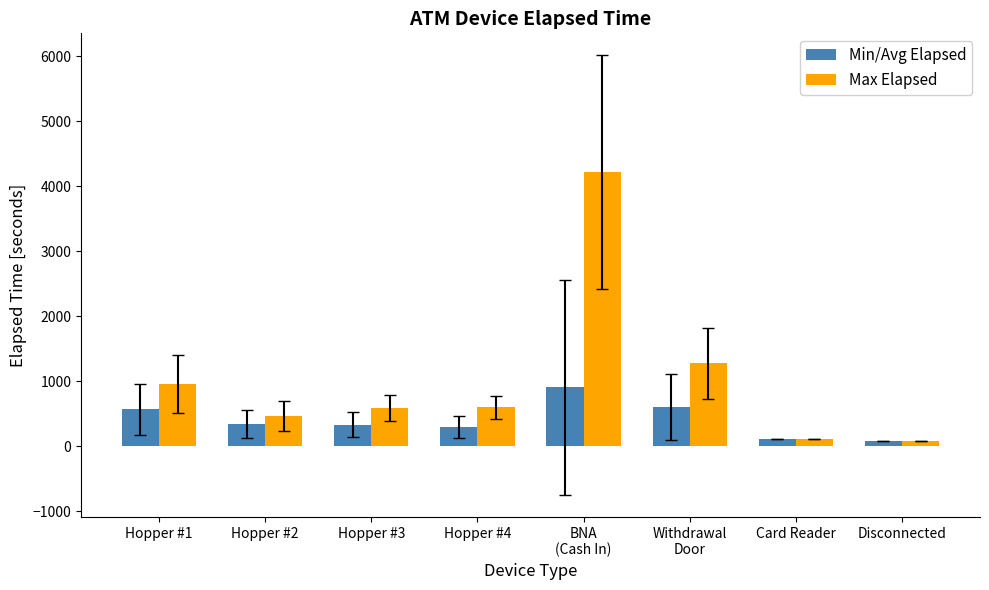

Is the value of Max Elapsed at BNA
(Cash In) greater than the value of Min/Avg Elapsed at Hopper #3?

Yes